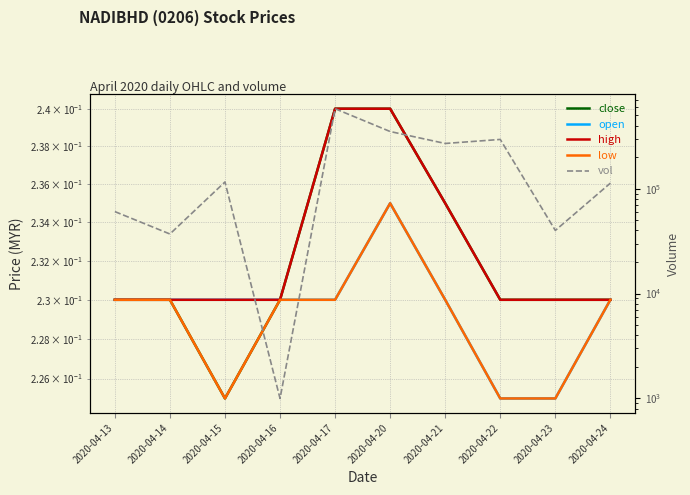

What is the difference between the highest and lowest values at 2020-04-14?

36999.8